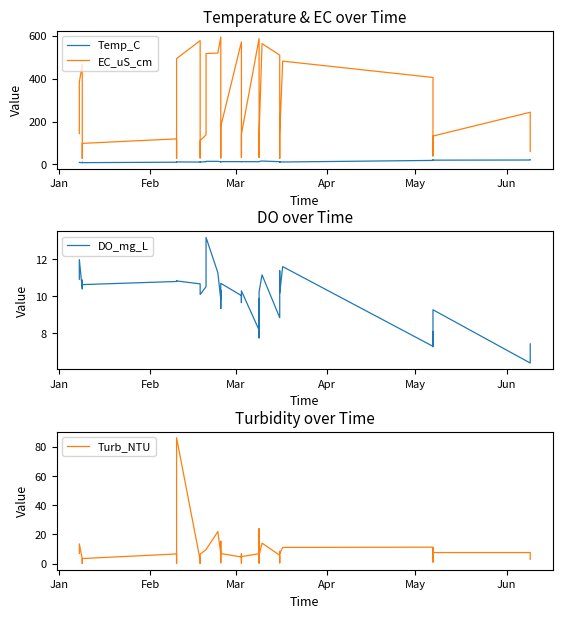

Is the value of Temp_C at 34 greater than the value of EC_uS_cm at 11?

No